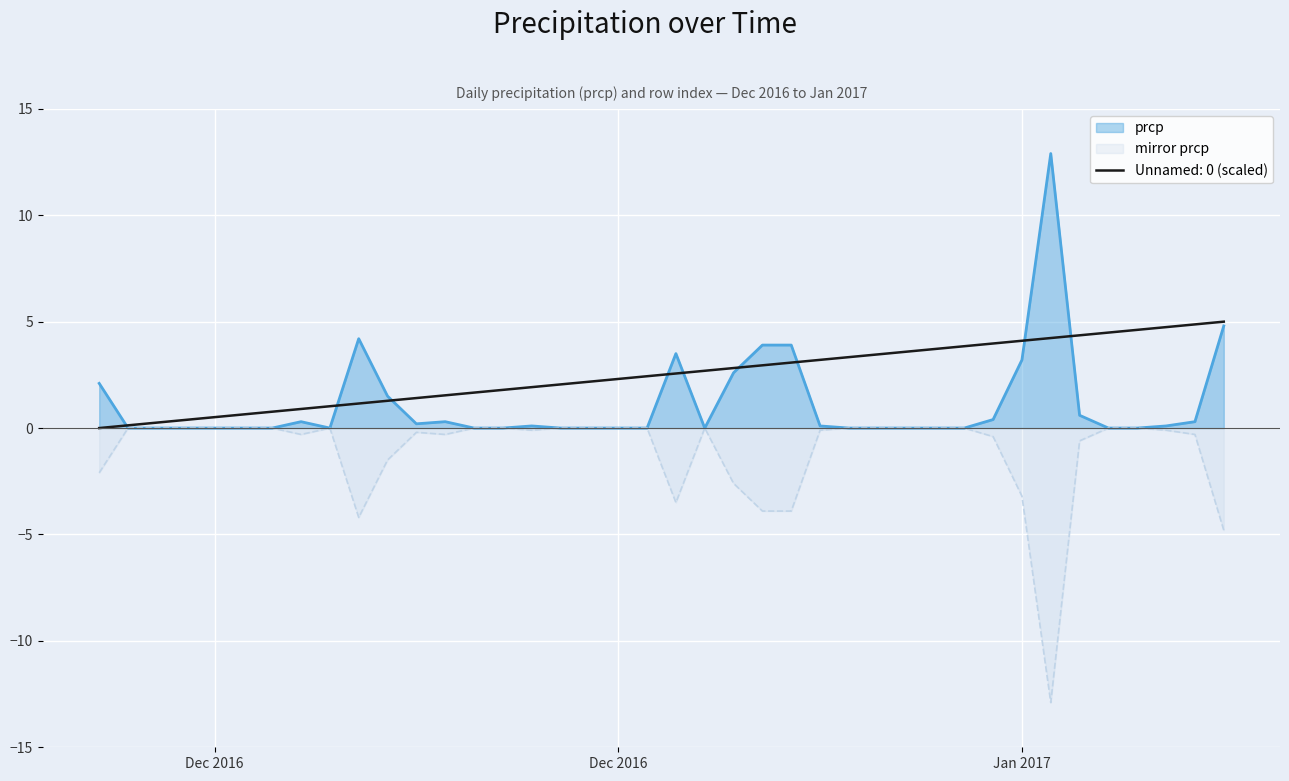

What is the smallest value displayed?

-12.9